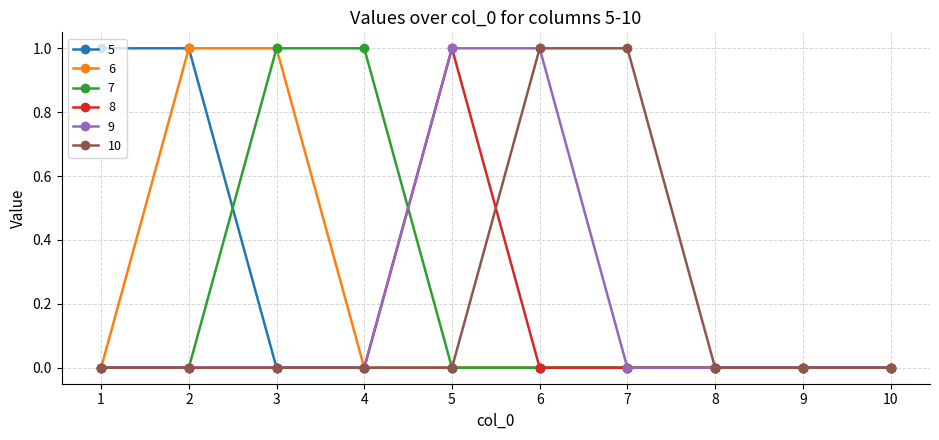

What is the total value across all series at 2?

2